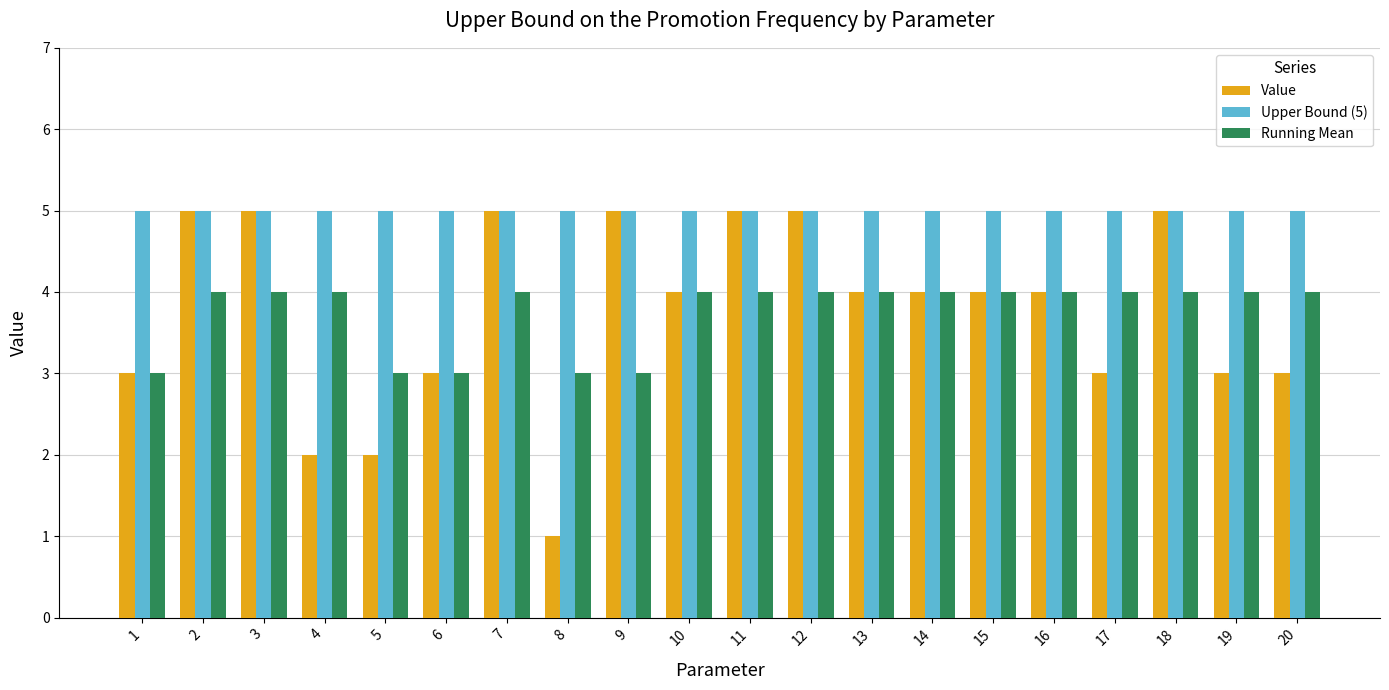

Read the Running Mean value at 9.

3